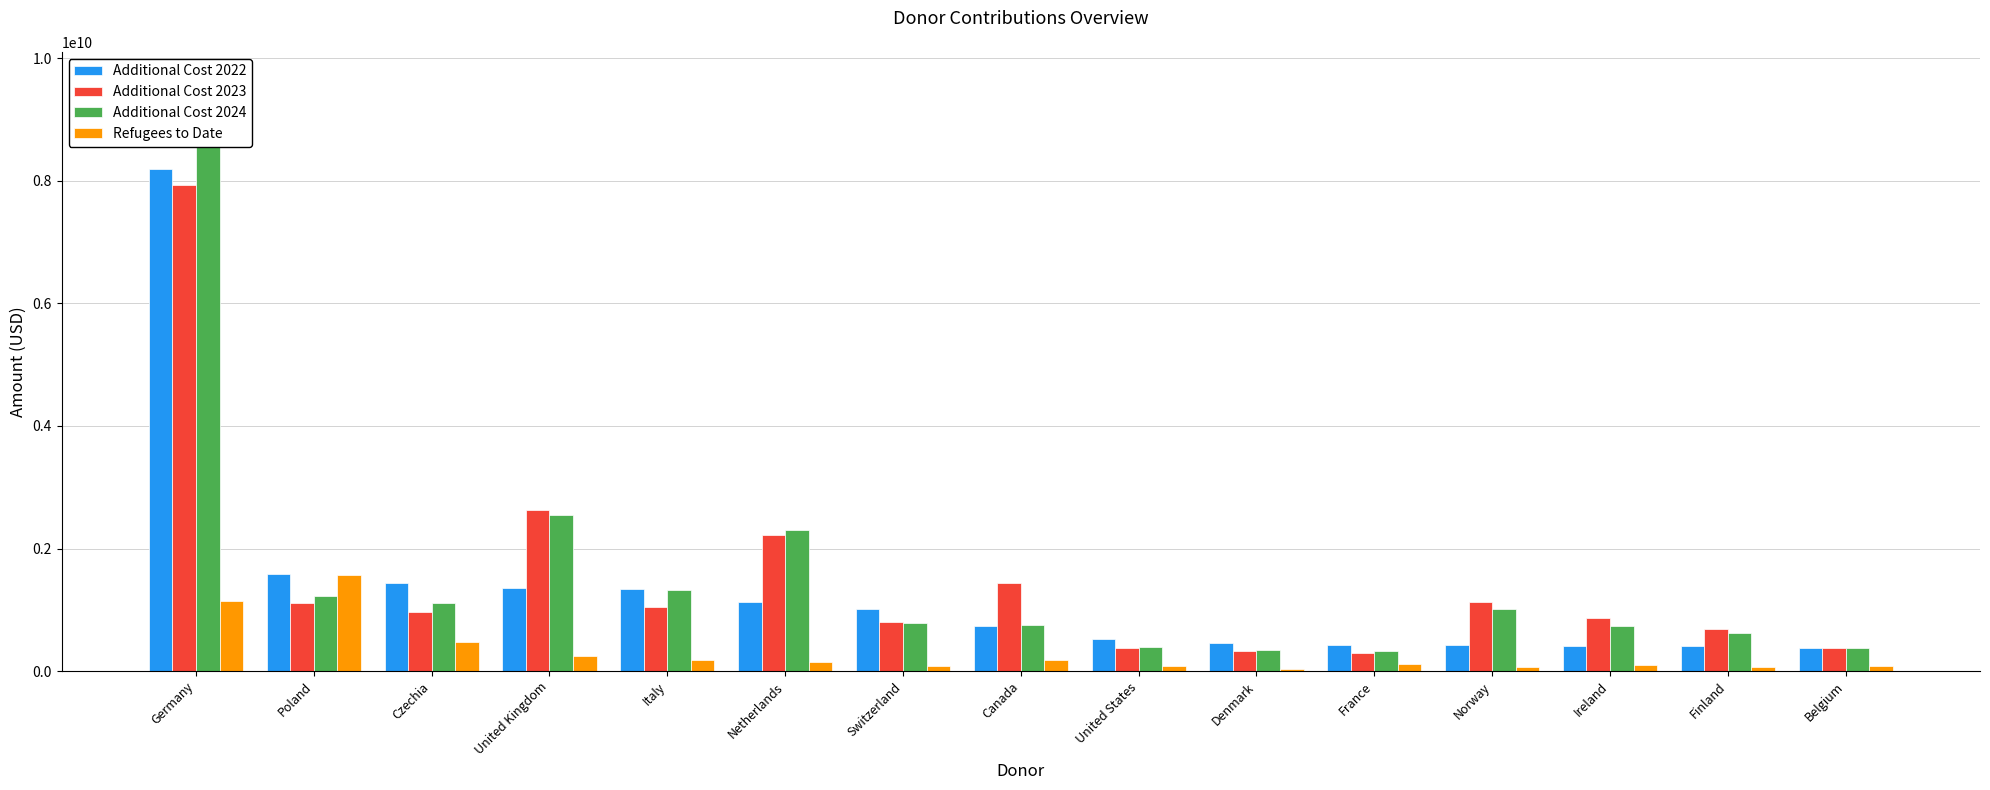

At France, list the series in order from smallest to largest.

Refugees to Date, Additional Cost 2023, Additional Cost 2024, Additional Cost 2022